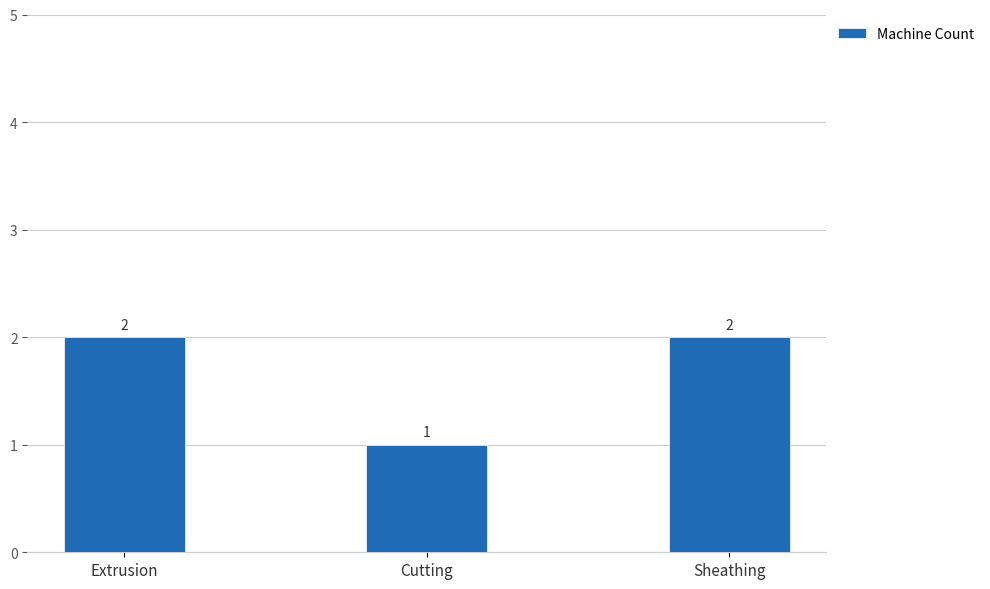

Reading left to right, extract all data points from this chart.

Extrusion=2	Cutting=1	Sheathing=2